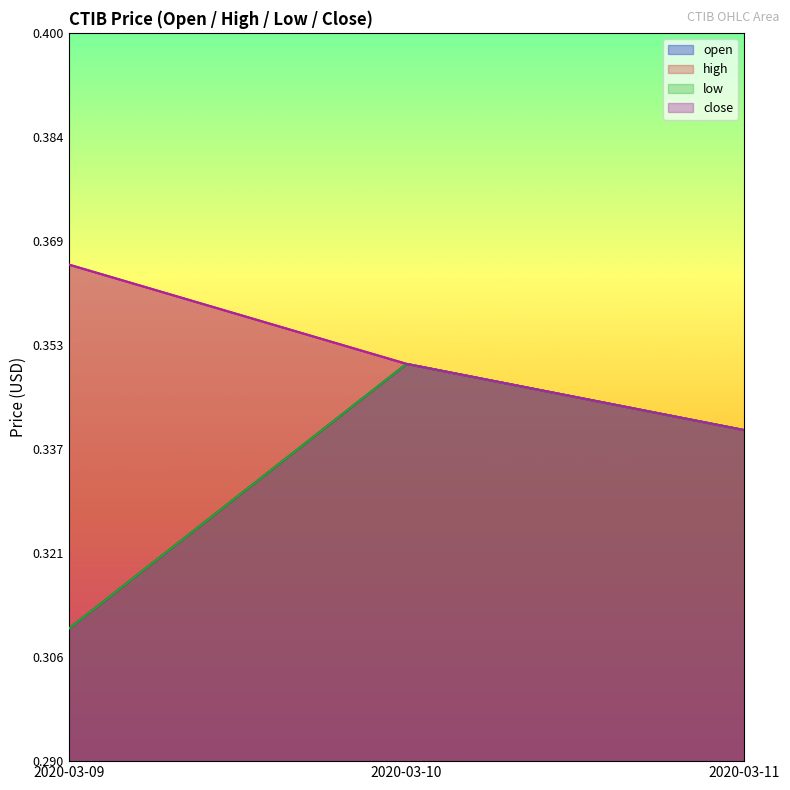

What is the value of the low point at the 3rd from the left?

0.3